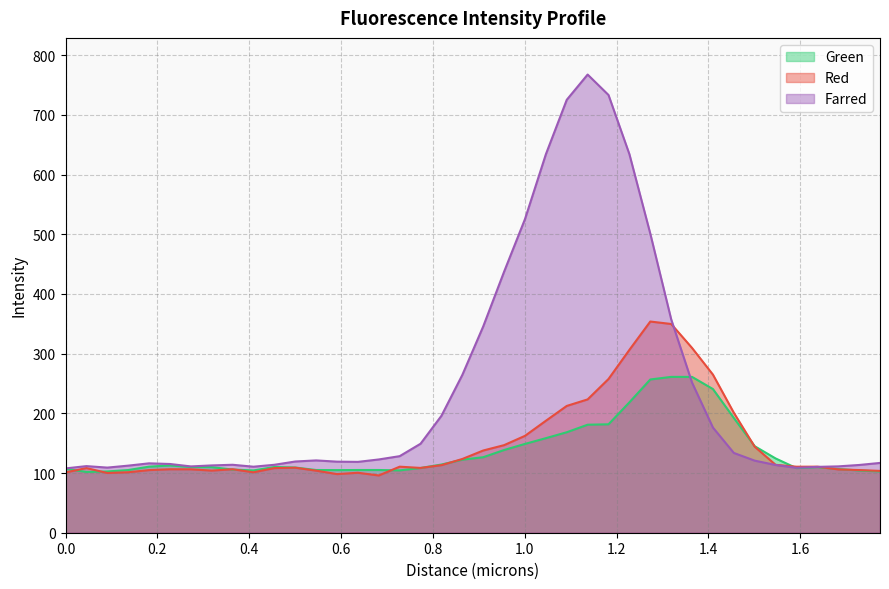

Between 0.9095 and 0.27285, which is larger?

0.9095